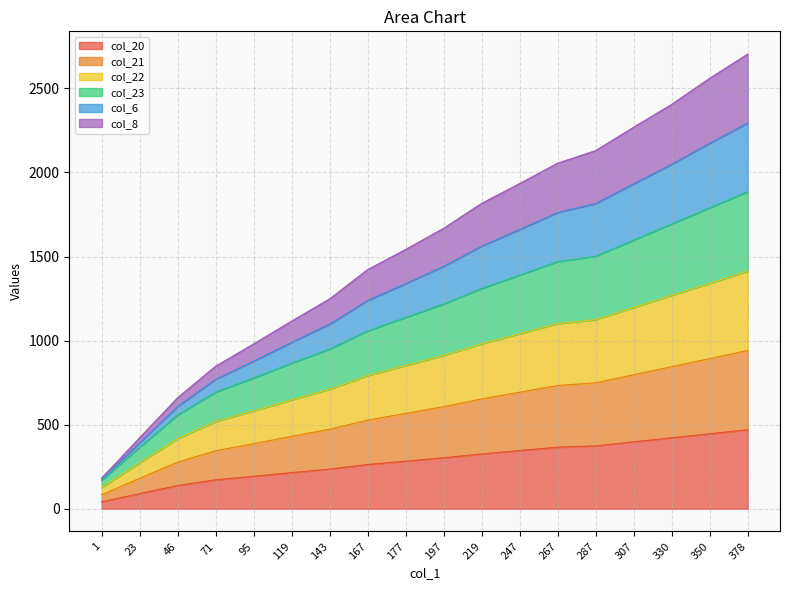

The value of col_20 at 330 is 422. True or false?

True